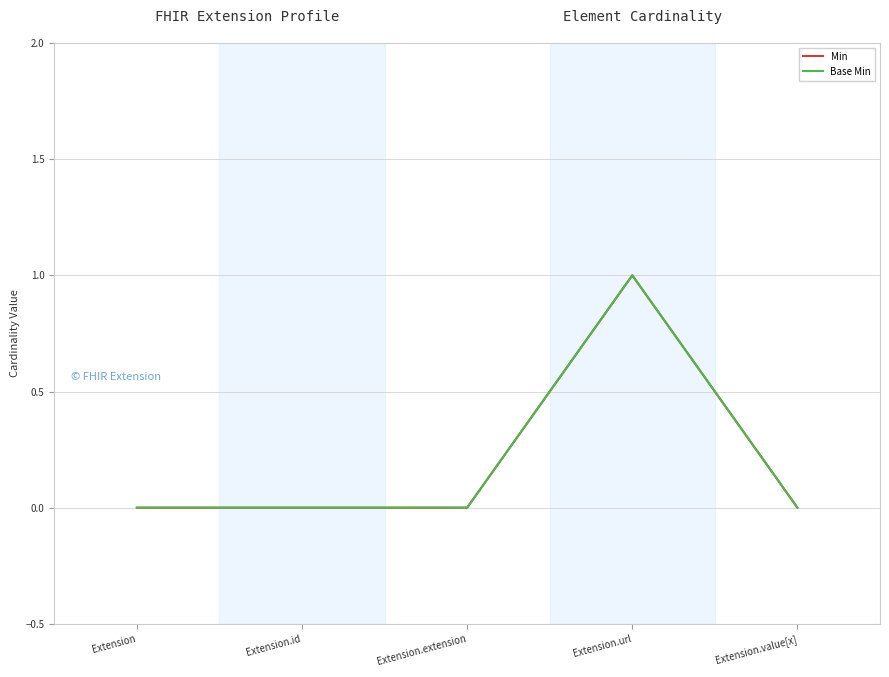

How many lines are shown in the chart?

2